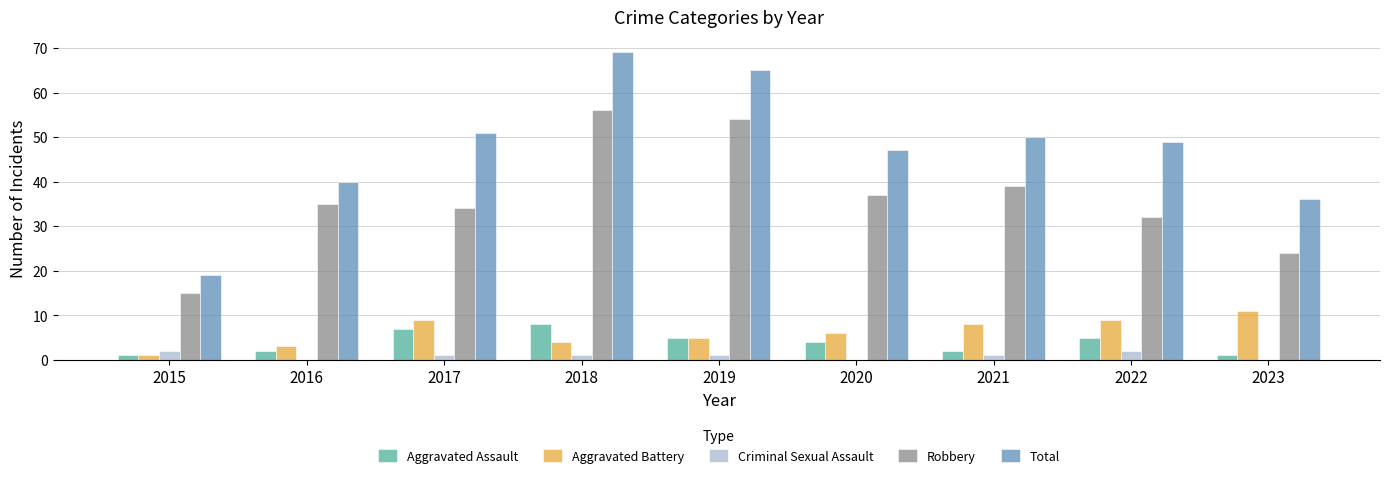

Which series changed the most between 2015 and 2018?

Total